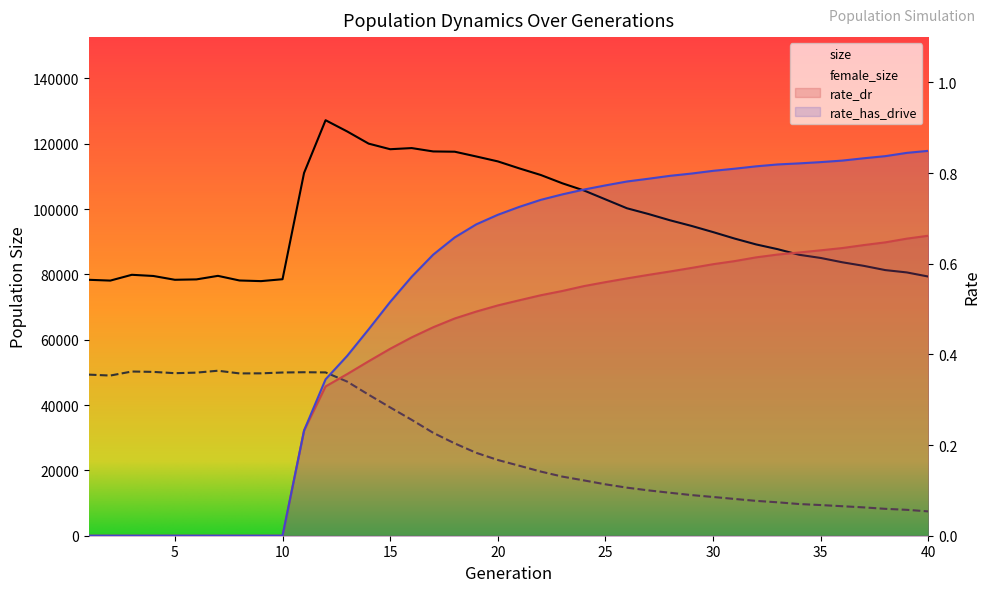

What is the sum of the rate_dr values at 28 and 8?

0.6